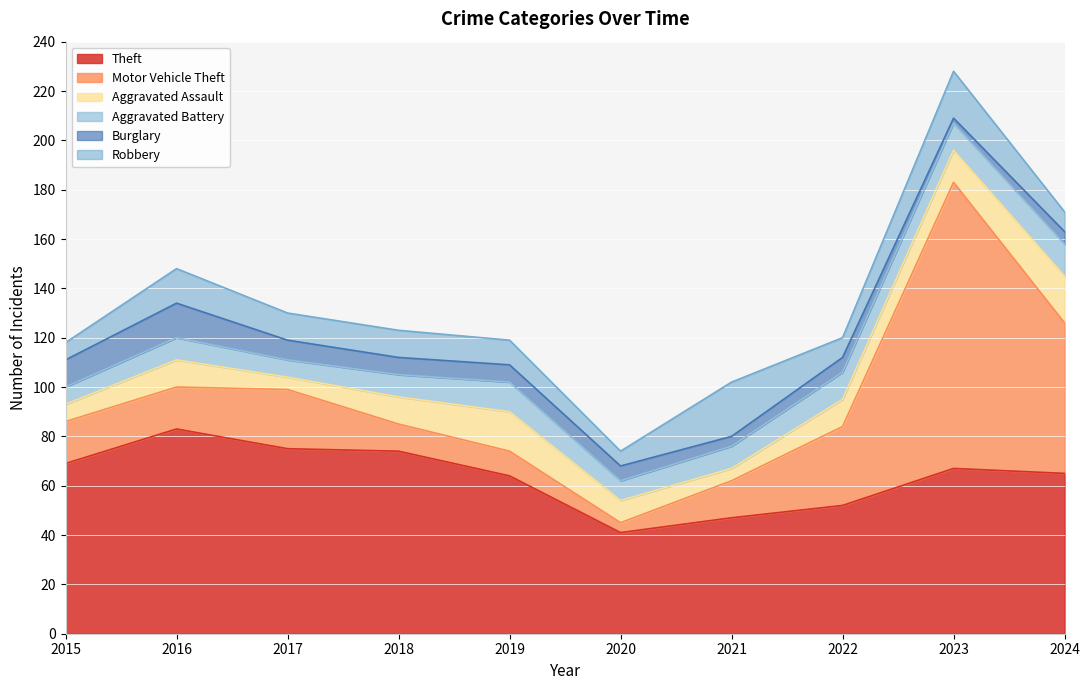

Which series has the largest total across all categories?

Theft